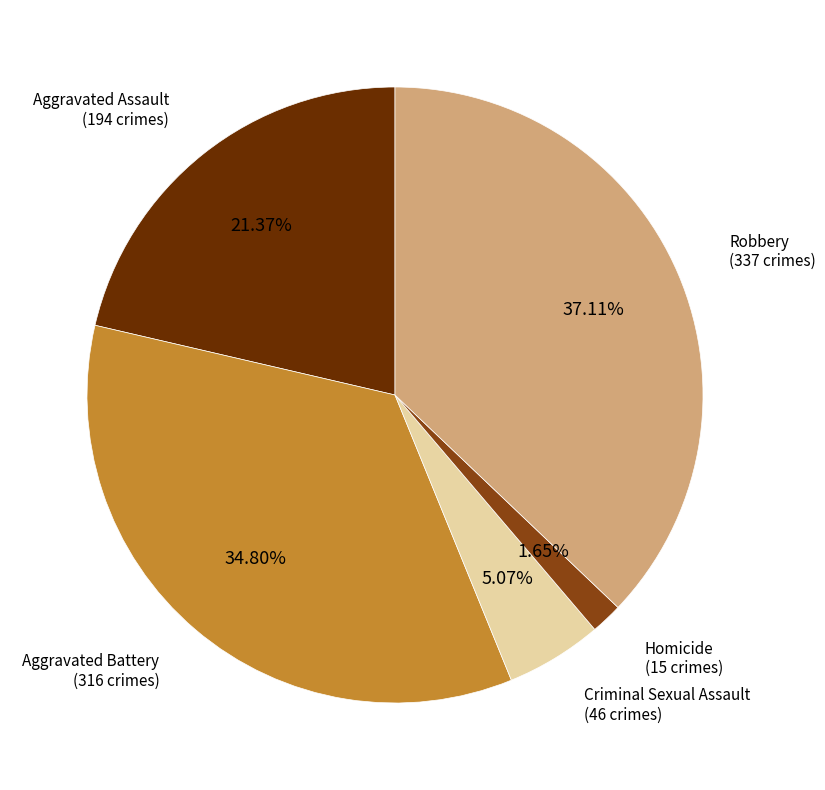

Is there a majority slice in this chart?

No